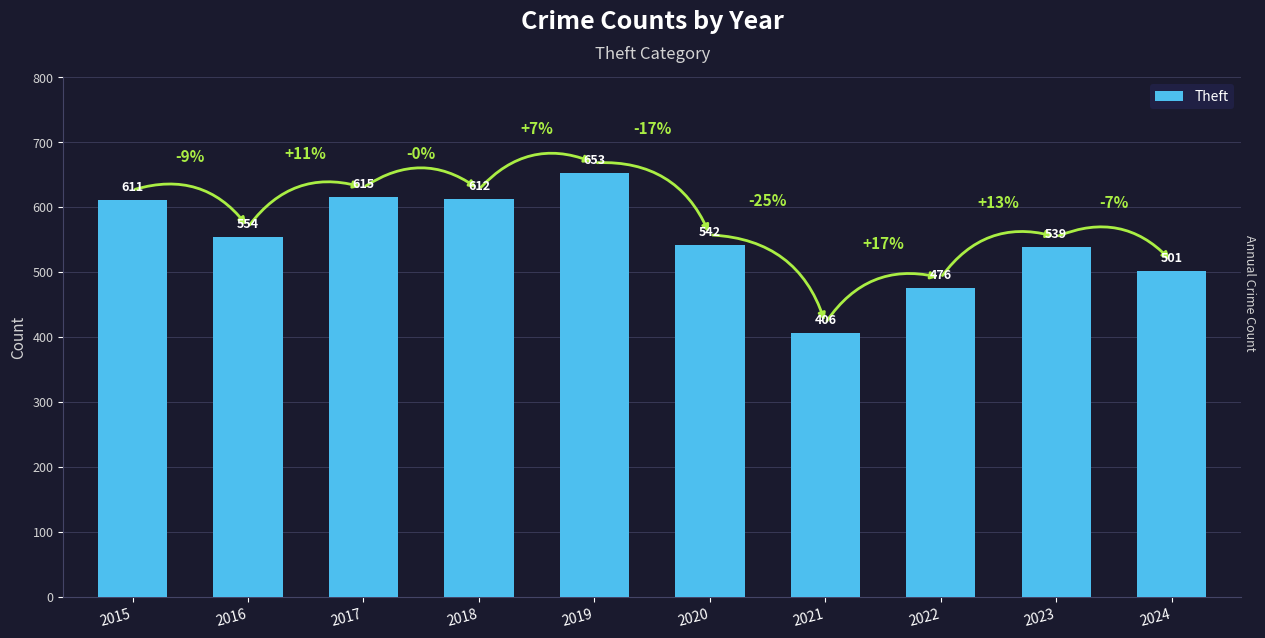

How many data points are less than 554?

5